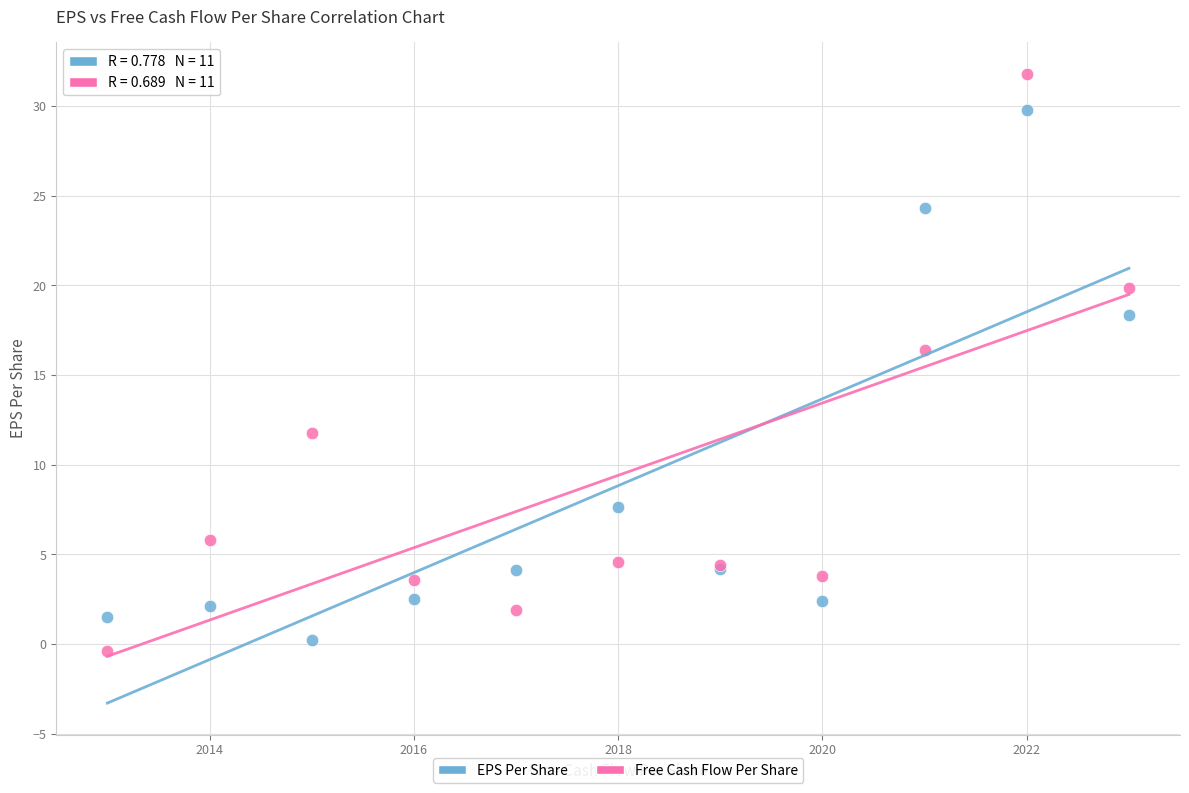

In the Free Cash Flow Per Share series, what Y value is closest to 15?

16.4